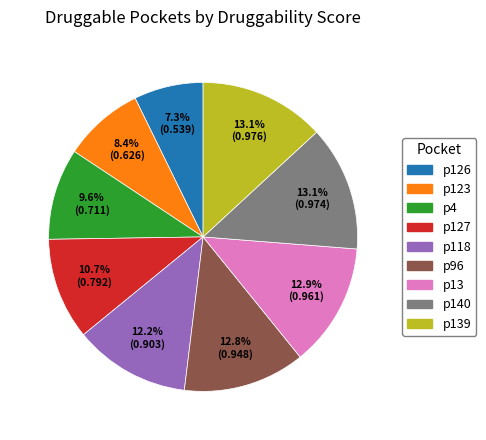

Is there any slice that represents more than half of the pie?

No